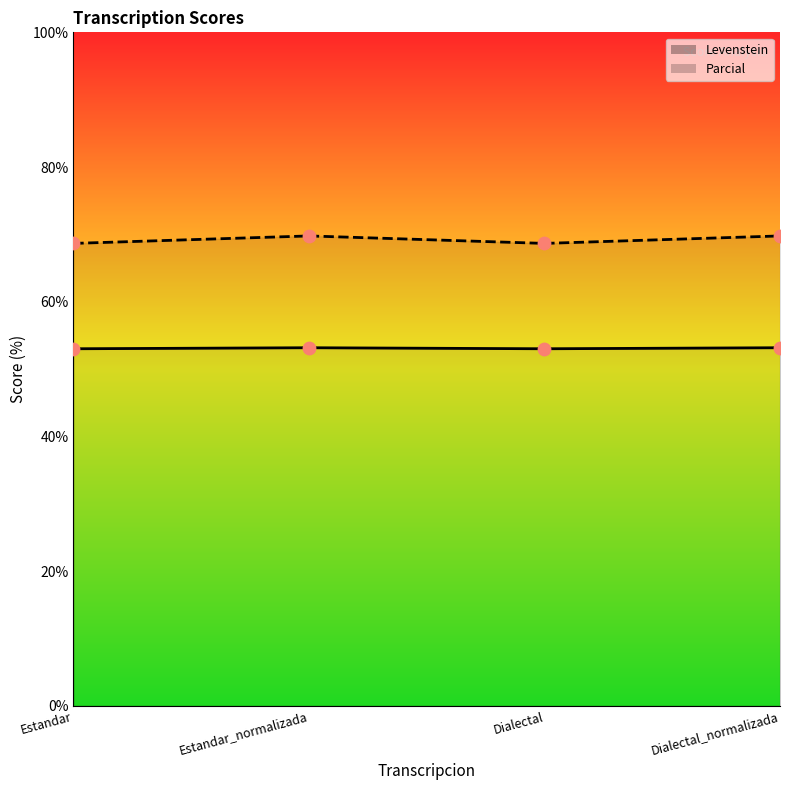

Which series has the largest total across all categories?

Parcial